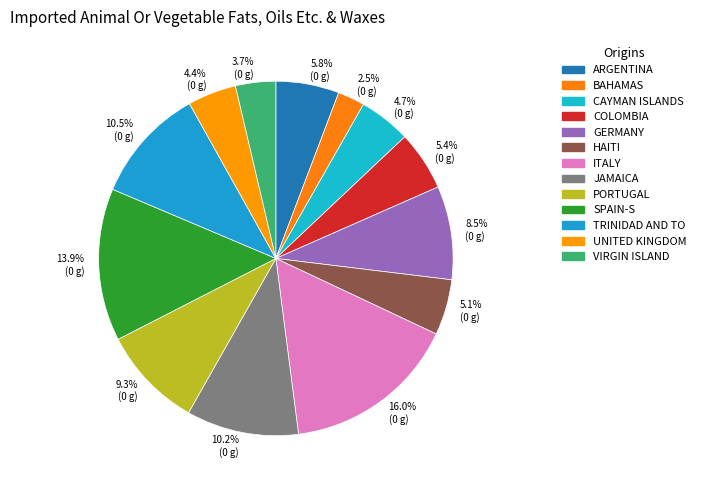

Which has a higher value, 5.1% (0 g) or 9.3% (0 g)?

9.3% (0 g)